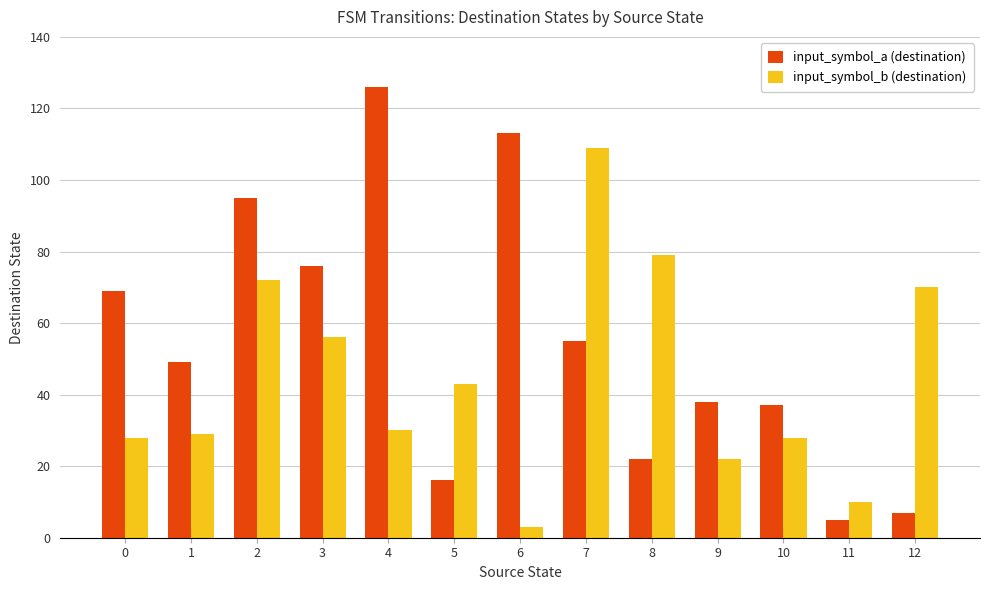

How many bars are there in each group?

2